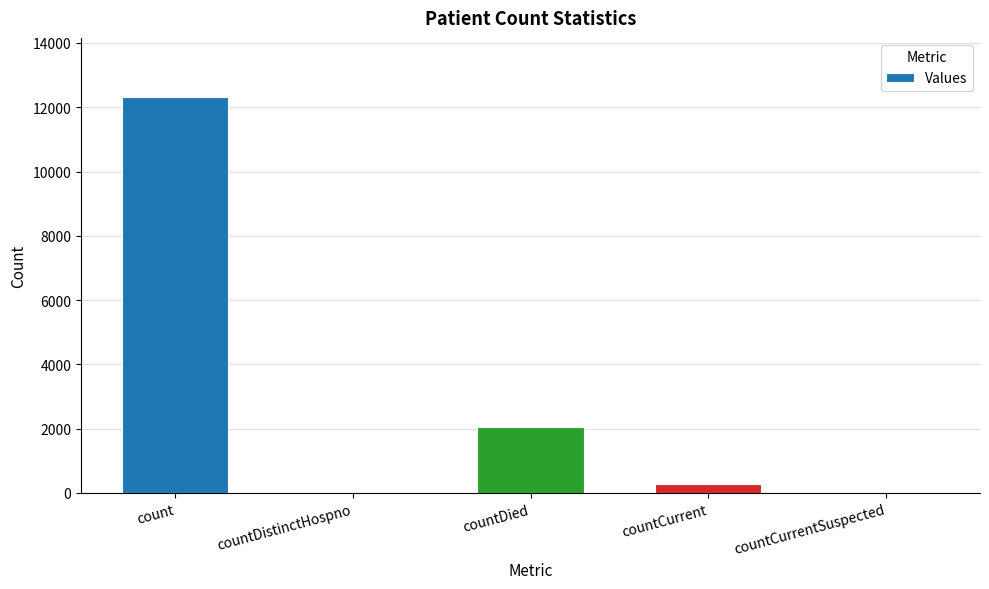

How many series are shown in this chart?

1